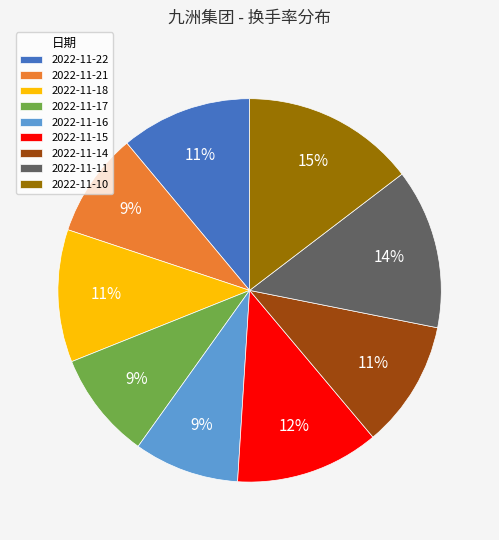

Does 2022-11-17 represent more than half of the total?

No